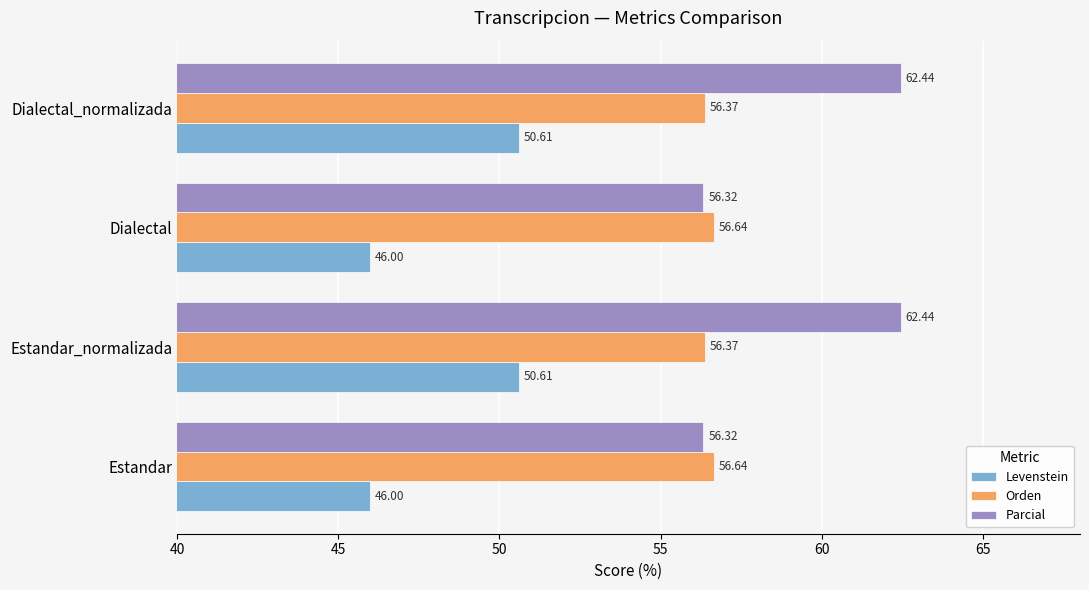

Which series has the widest spread of values?

Parcial